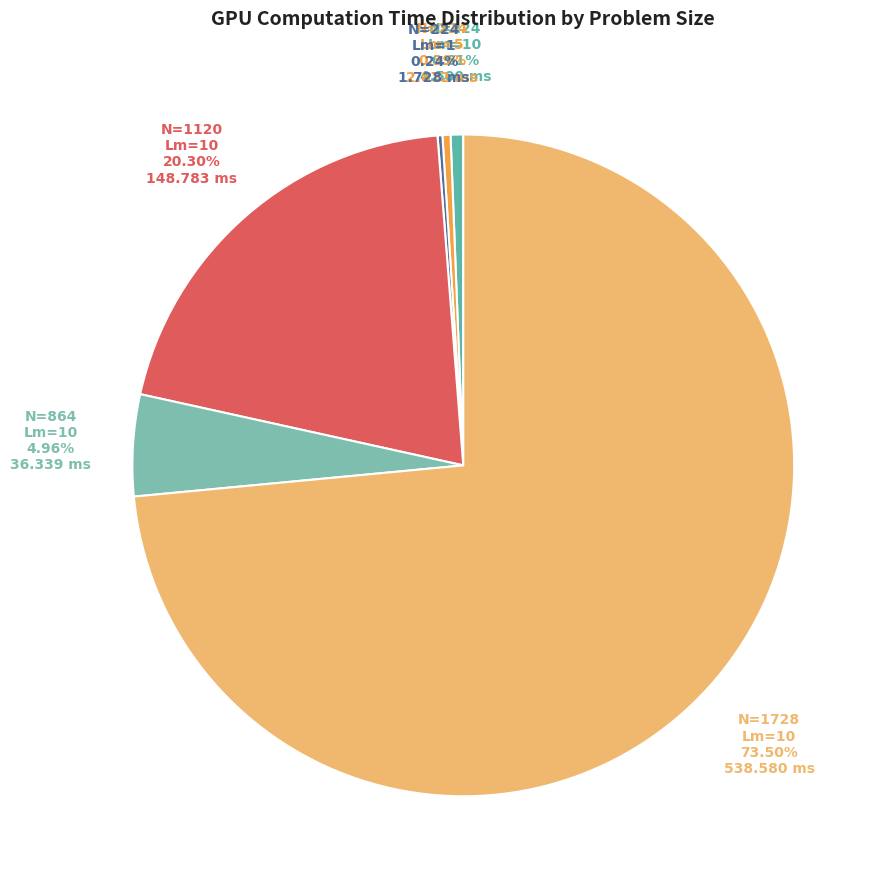

Is there any slice that represents more than half of the pie?

Yes